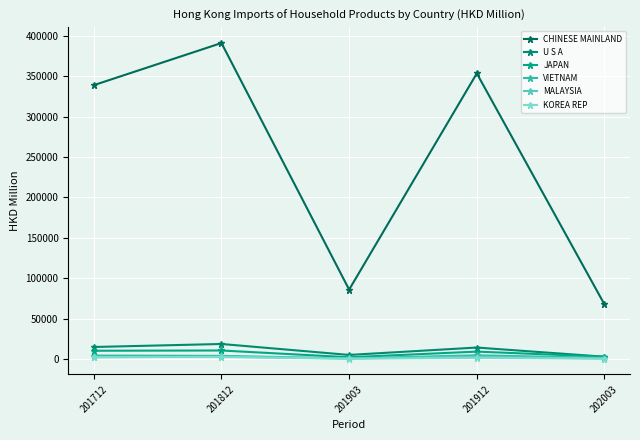

How many interior local valleys does the JAPAN series have?

1